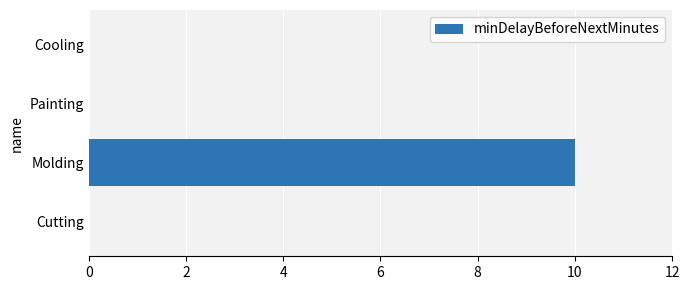

The value at Cooling is 0. True or false?

True